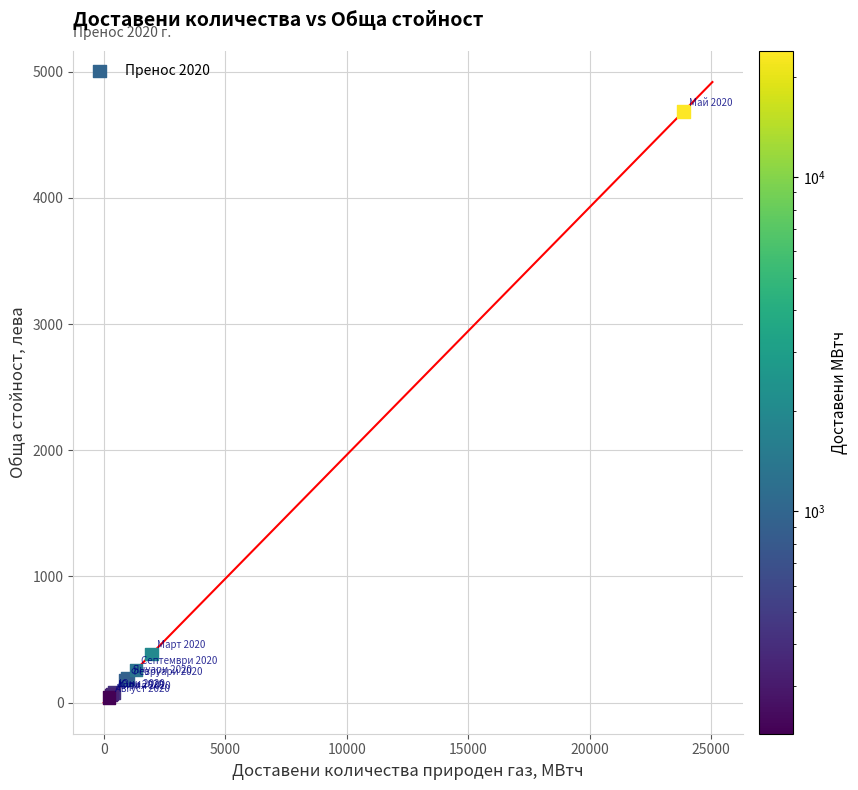

What Y value in the scatter plot is closest to 2362?

386.6